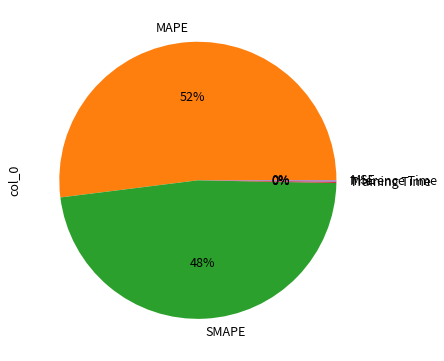

To the nearest percent, what is the difference between the SMAPE and MAPE slice percentages?

4%